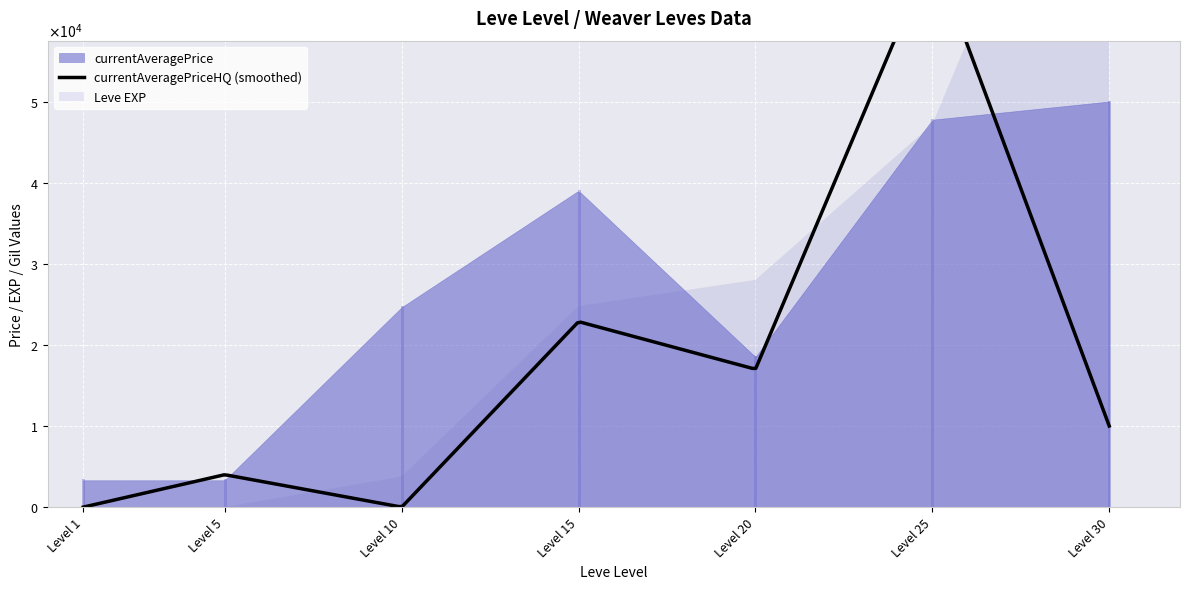

Between 1 and 15, which series saw the biggest shift?

currentAveragePrice